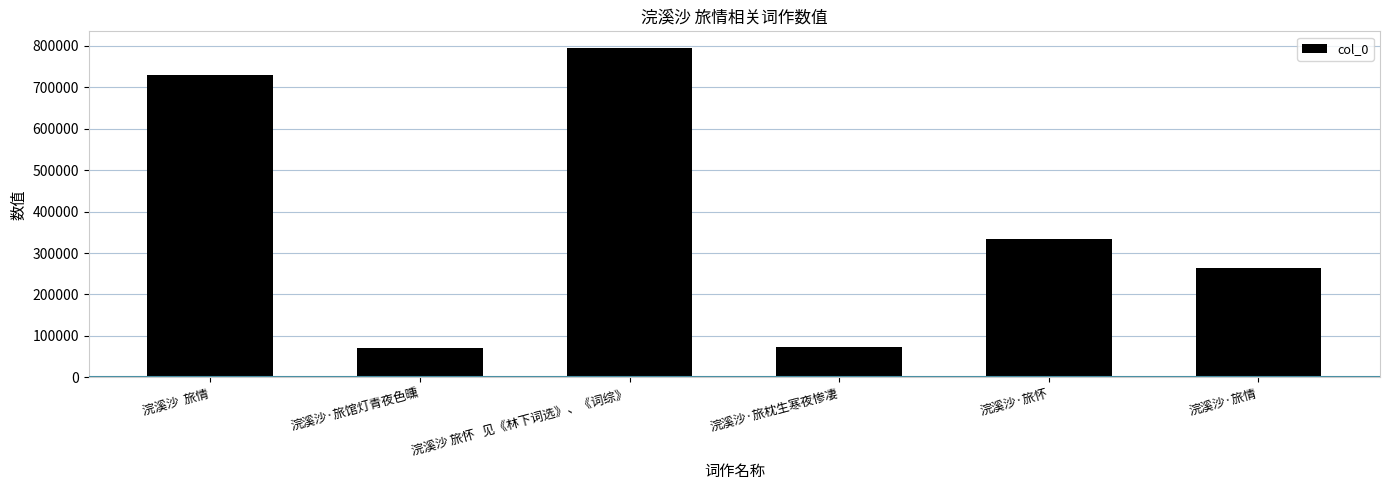

What is the smallest value displayed?

70842